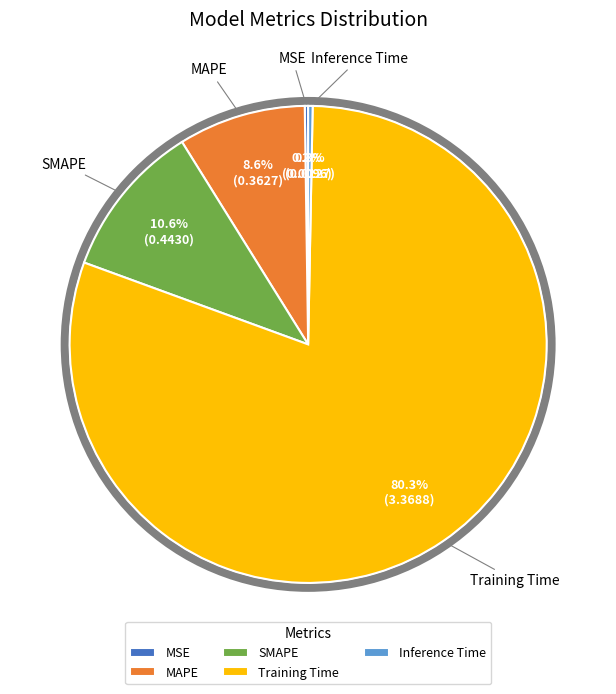

Is the sum of MAPE and Inference Time greater than half?

No